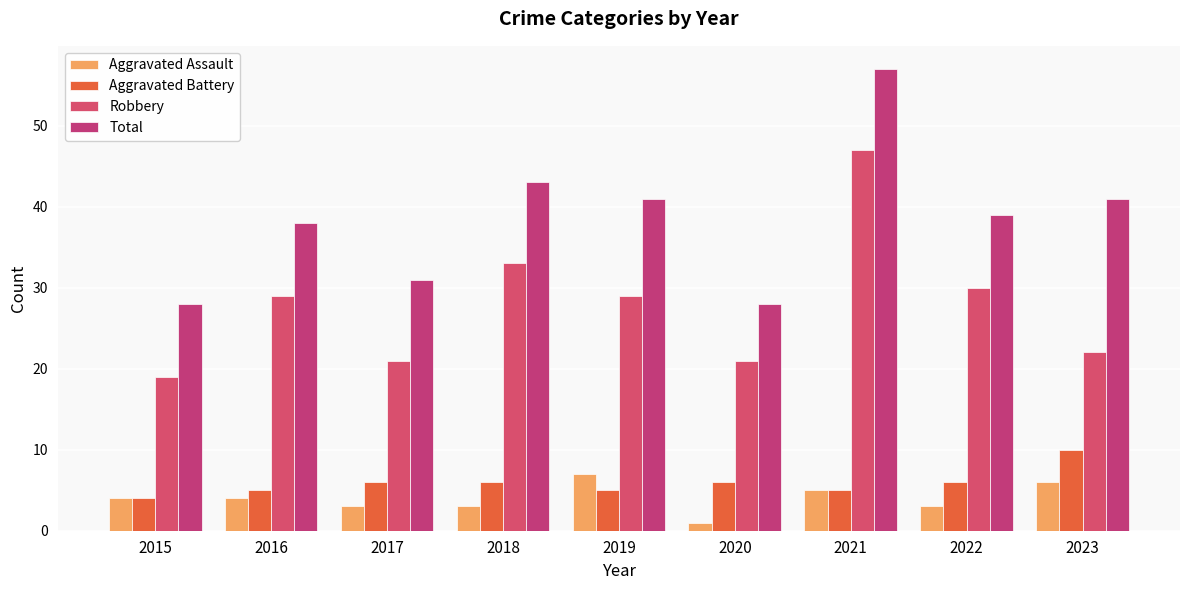

How many groups of bars are there?

9